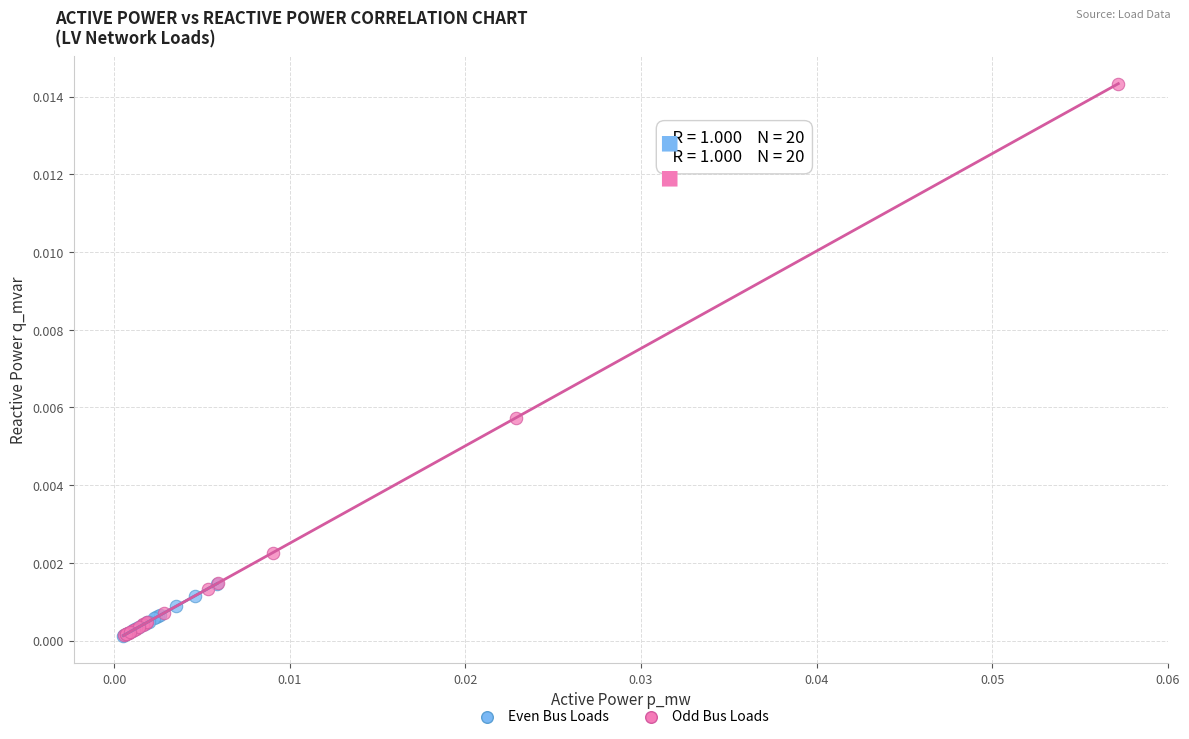

Which series contains the highest Y value?

Odd Bus Loads